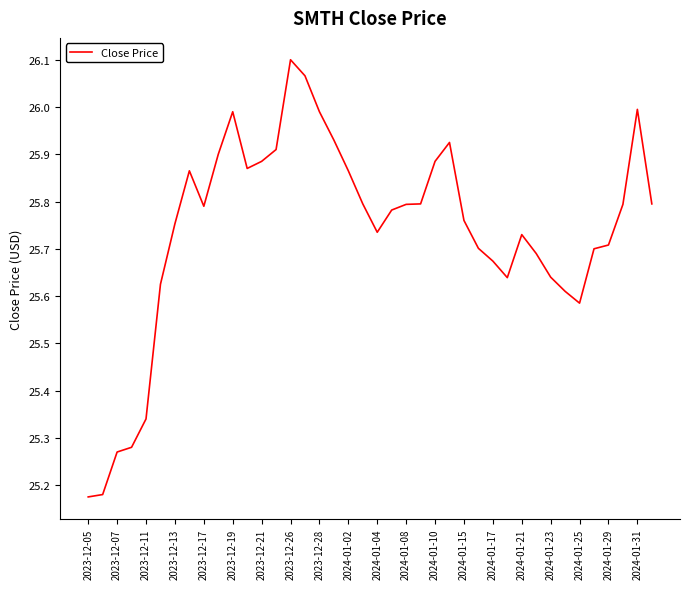

What is the difference between the maximum and minimum values?

0.9